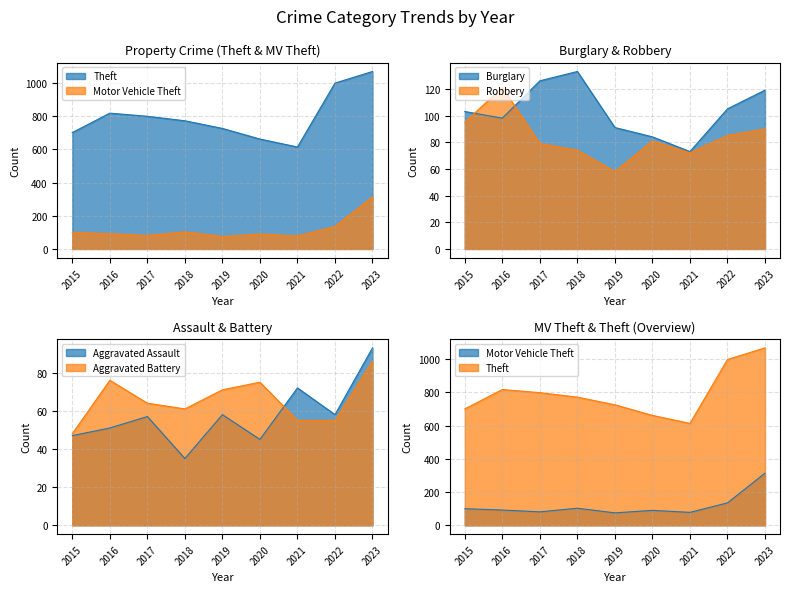

The Aggravated Battery series shows 36 at 2021. True or false?

False